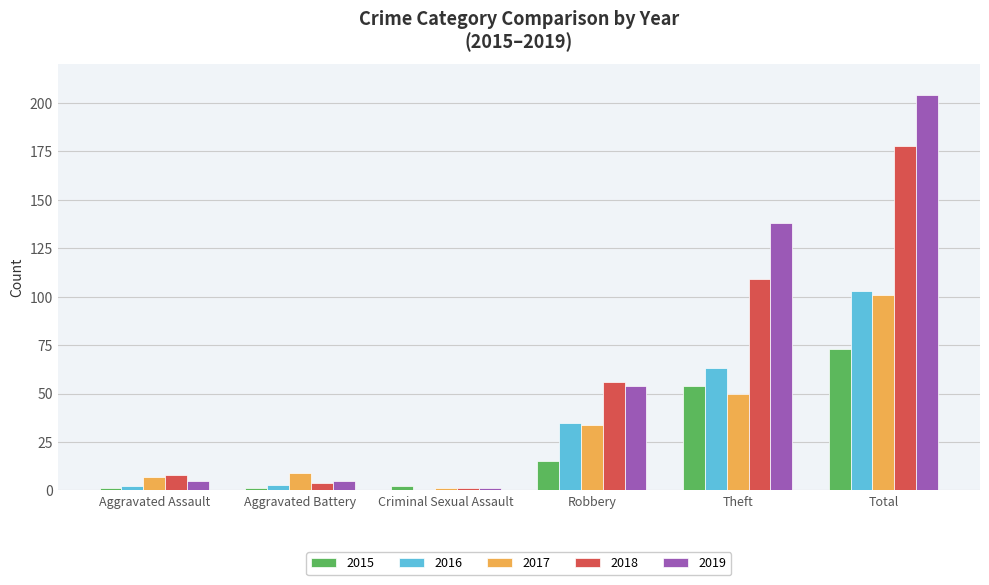

Which label corresponds to the largest value in the chart?

Total